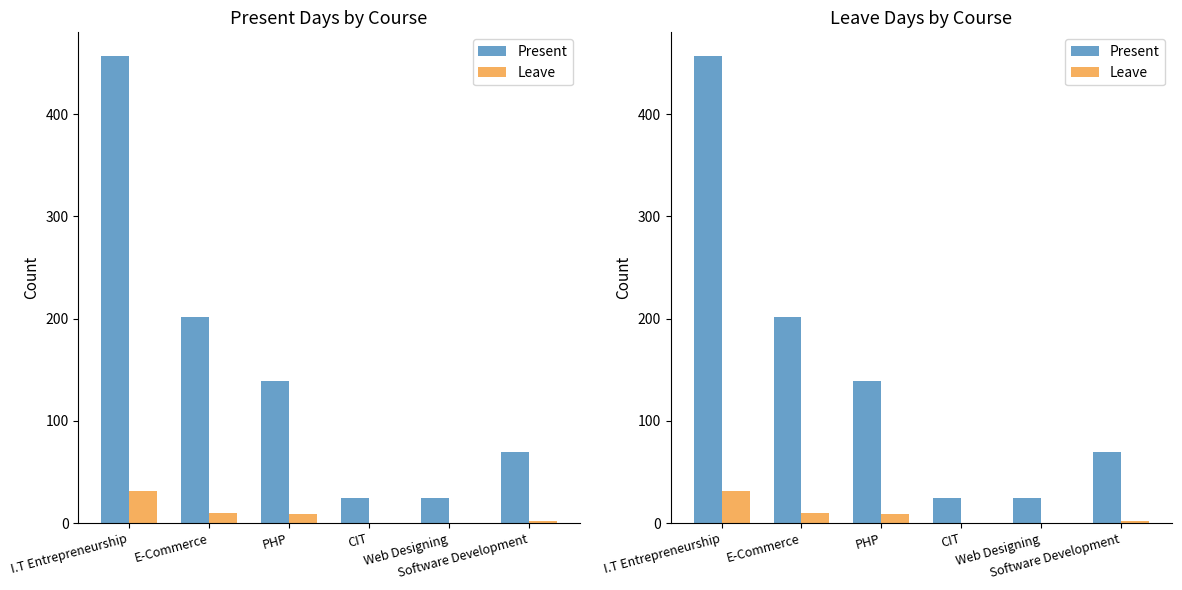

What is the value of the Present bar at the 3rd from the left?

139